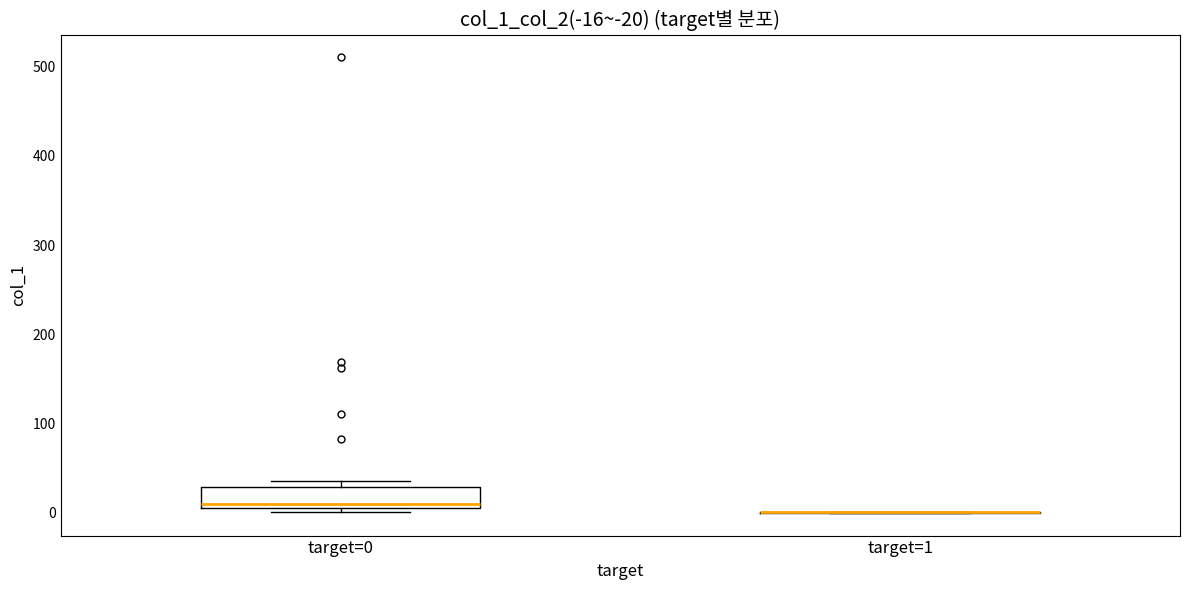

Which box is the tallest, from its lower edge to its upper edge?

target=0